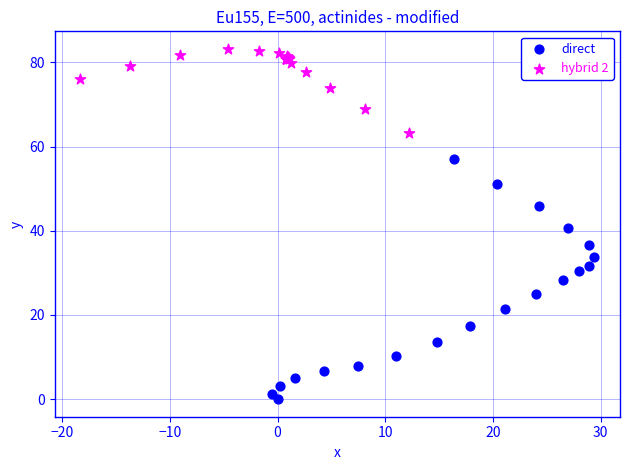

What are all the series names shown in the legend?

direct, hybrid 2